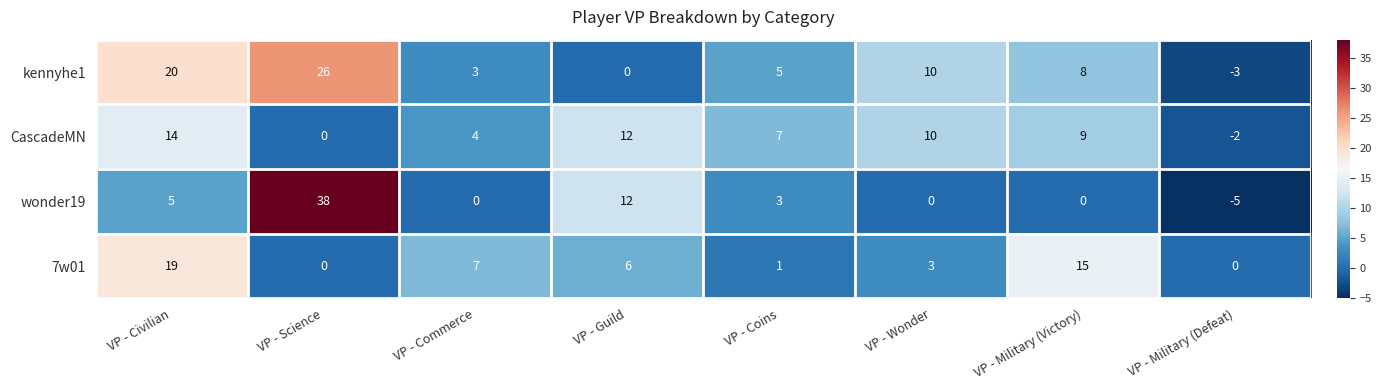

What is the difference between the highest and lowest values at VP - Coins?

6